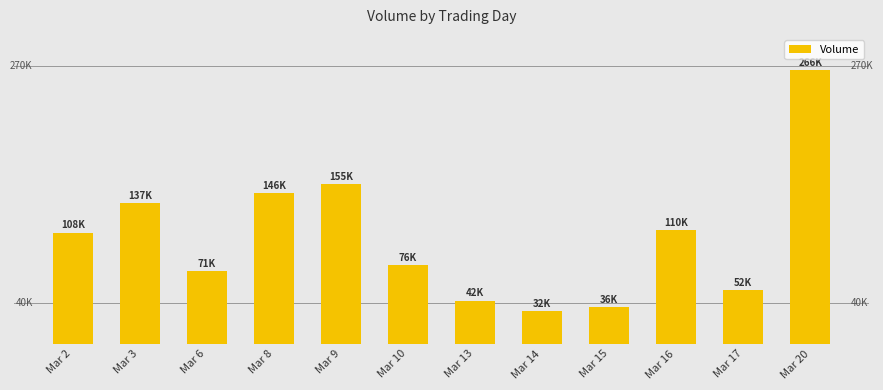

What is the approximate value at Mar 14, to the nearest 100?

32200